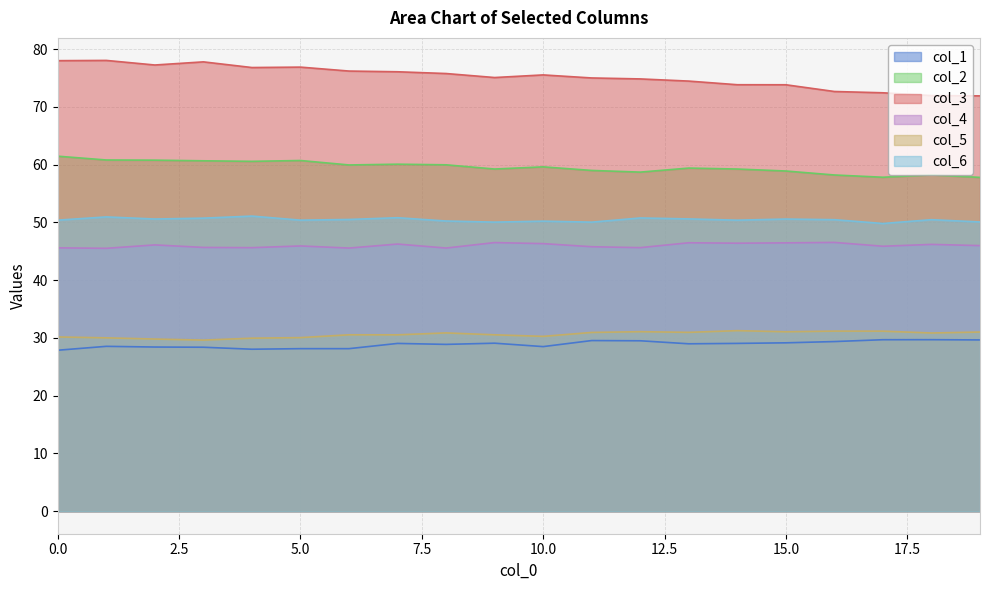

Which has a higher value, 7 or 1?

7